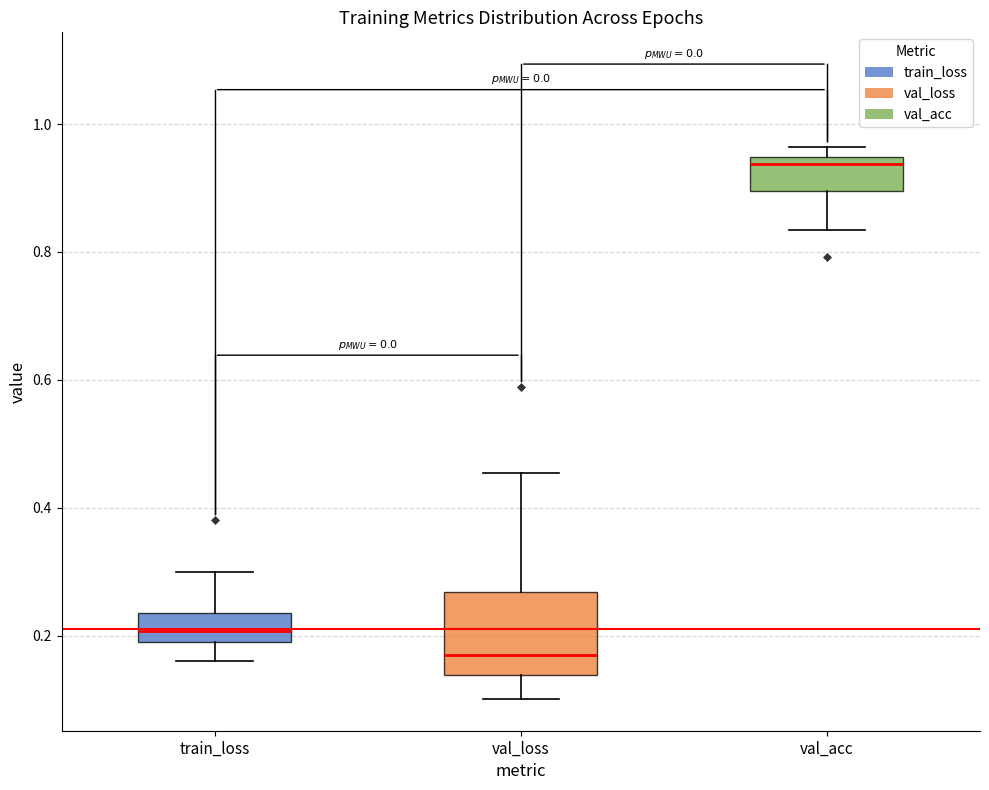

Where does the median line of the box for train_loss sit on the y-axis? The values are not printed on the chart, so give them approximately, as read against the axis.

0.20